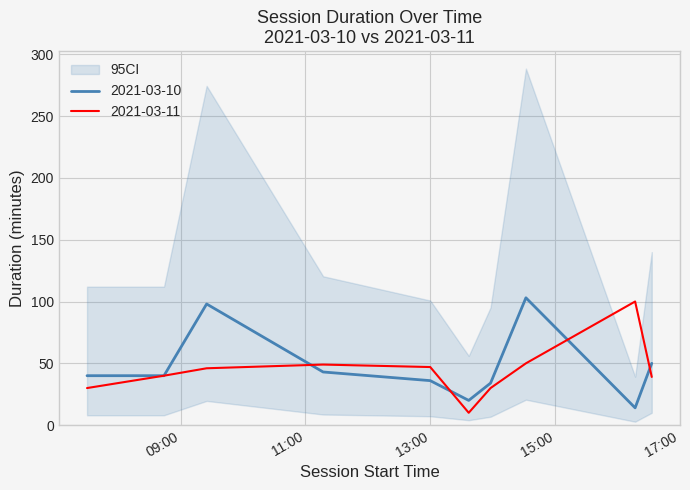

How many interior local valleys does the 2021-03-11 series have?

1